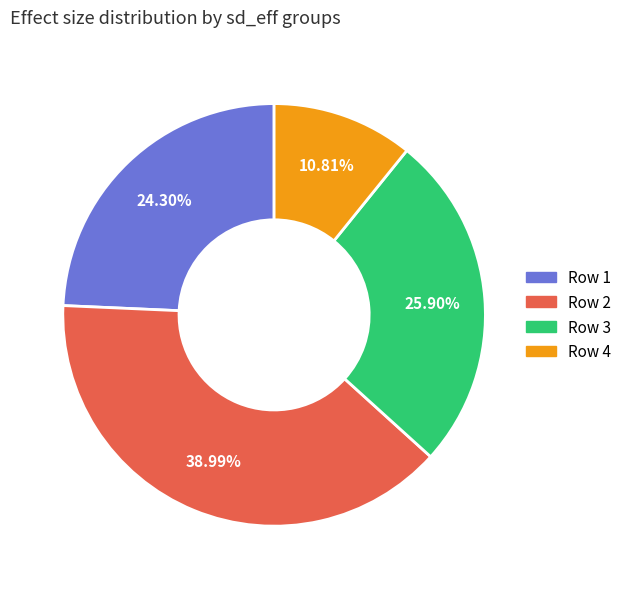

Is there any slice that represents more than half of the pie?

No